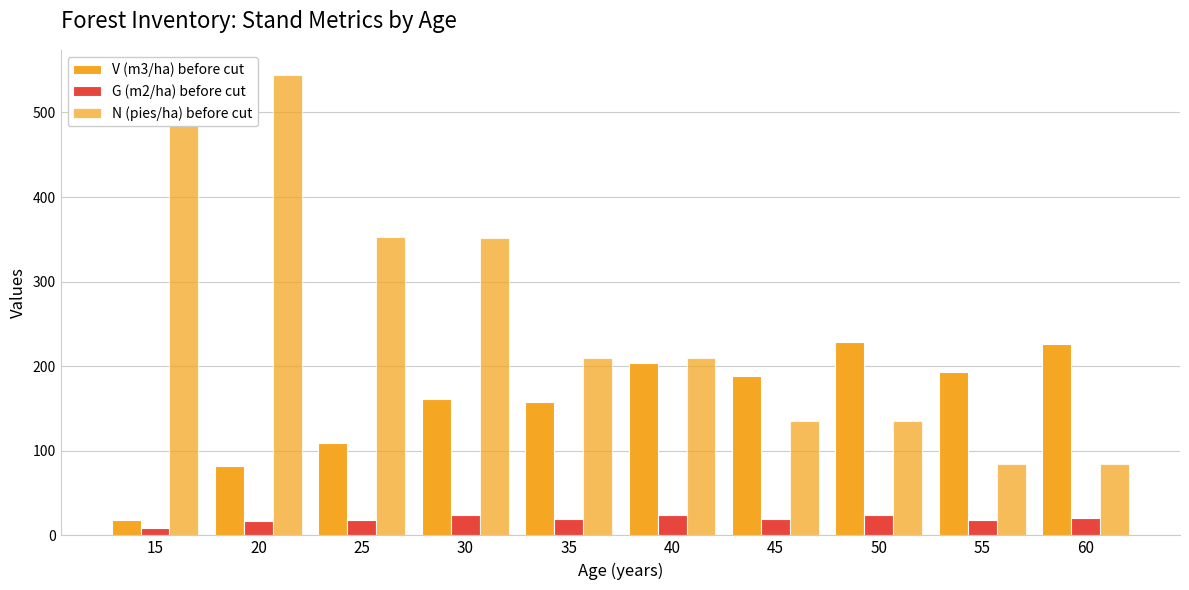

What is the value of the V (m3/ha) before cut bar at the 6th from the left?

204.2